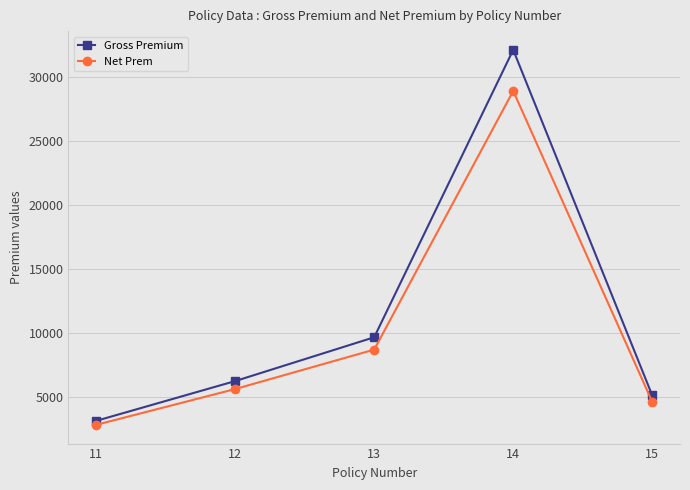

What is the total value across all series at 11?

5929.9